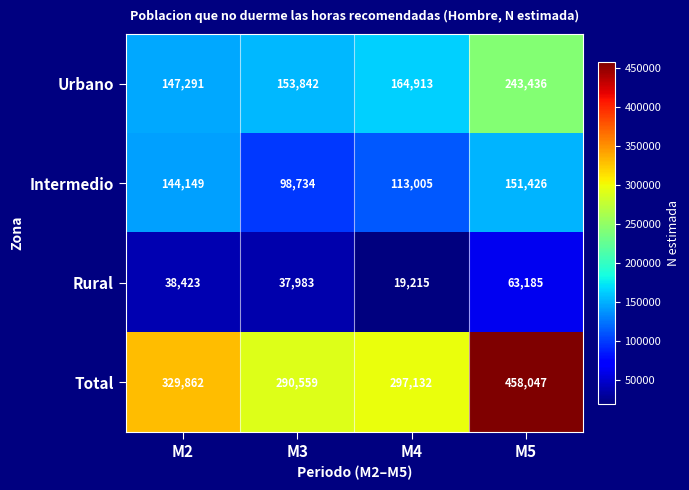

How many Intermedio values are between 113005 and 151426?

3